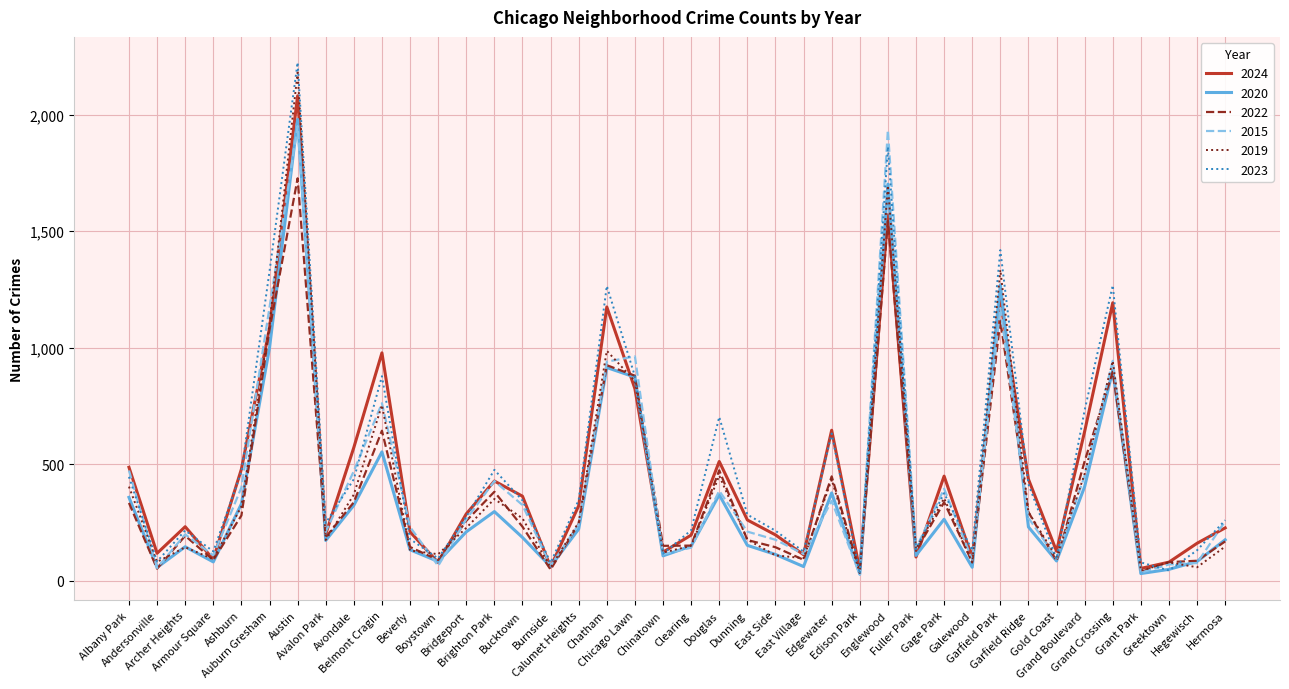

What is the highest value of the 2024 series?

2081